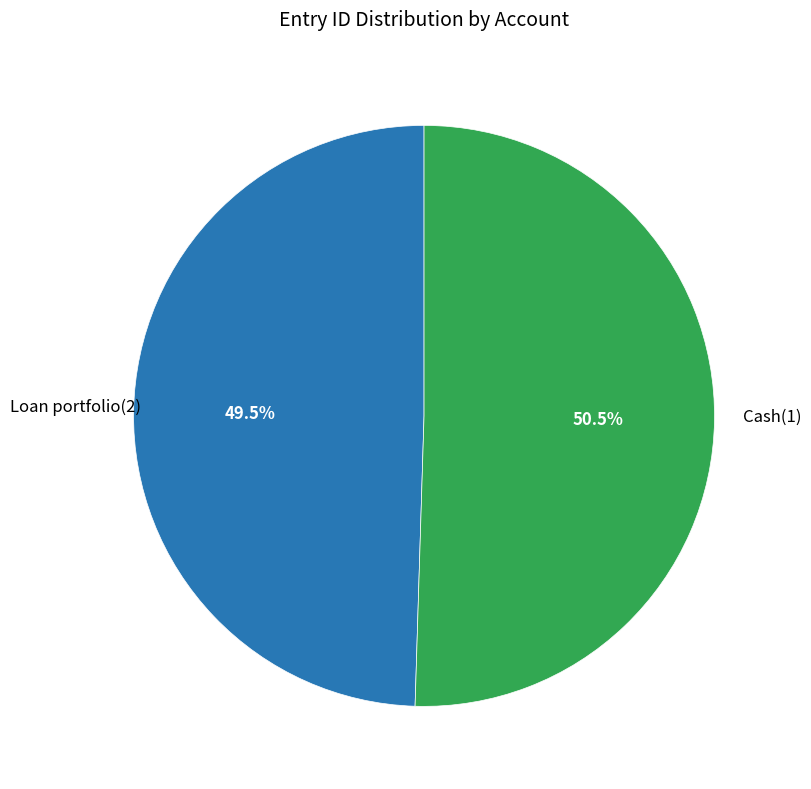

Is there a majority slice in this chart?

Yes